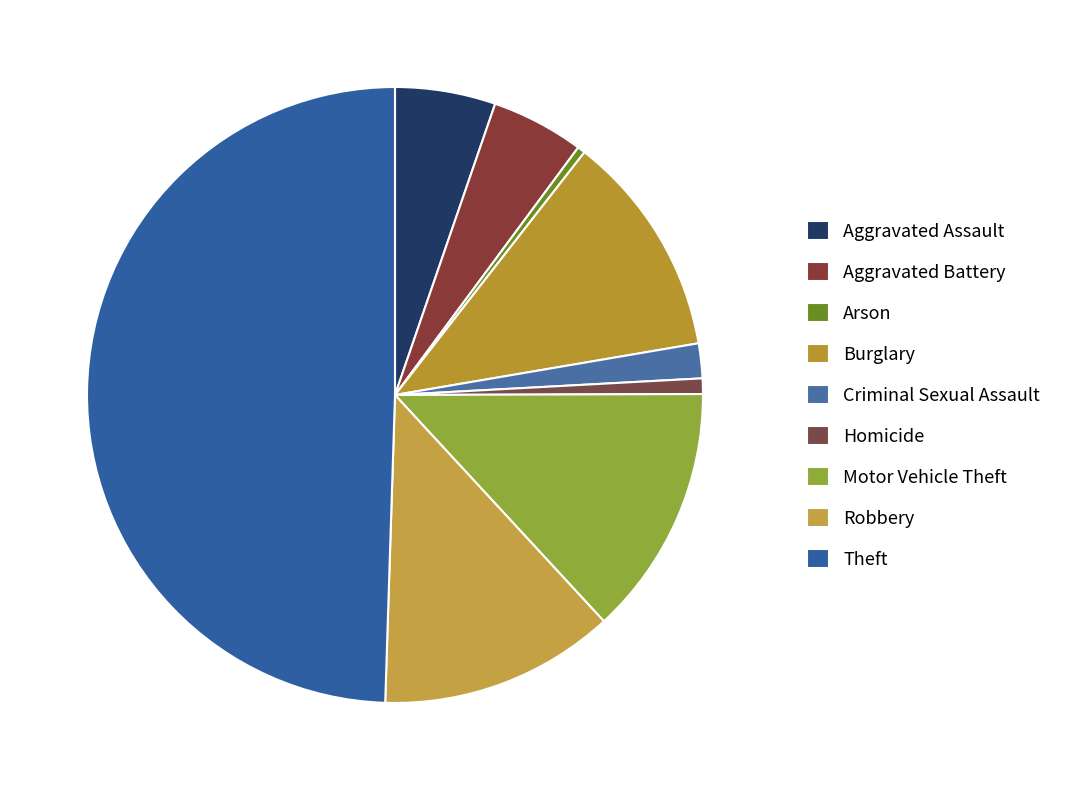

To the nearest percent, what is the combined percentage of Homicide and Burglary?

13%